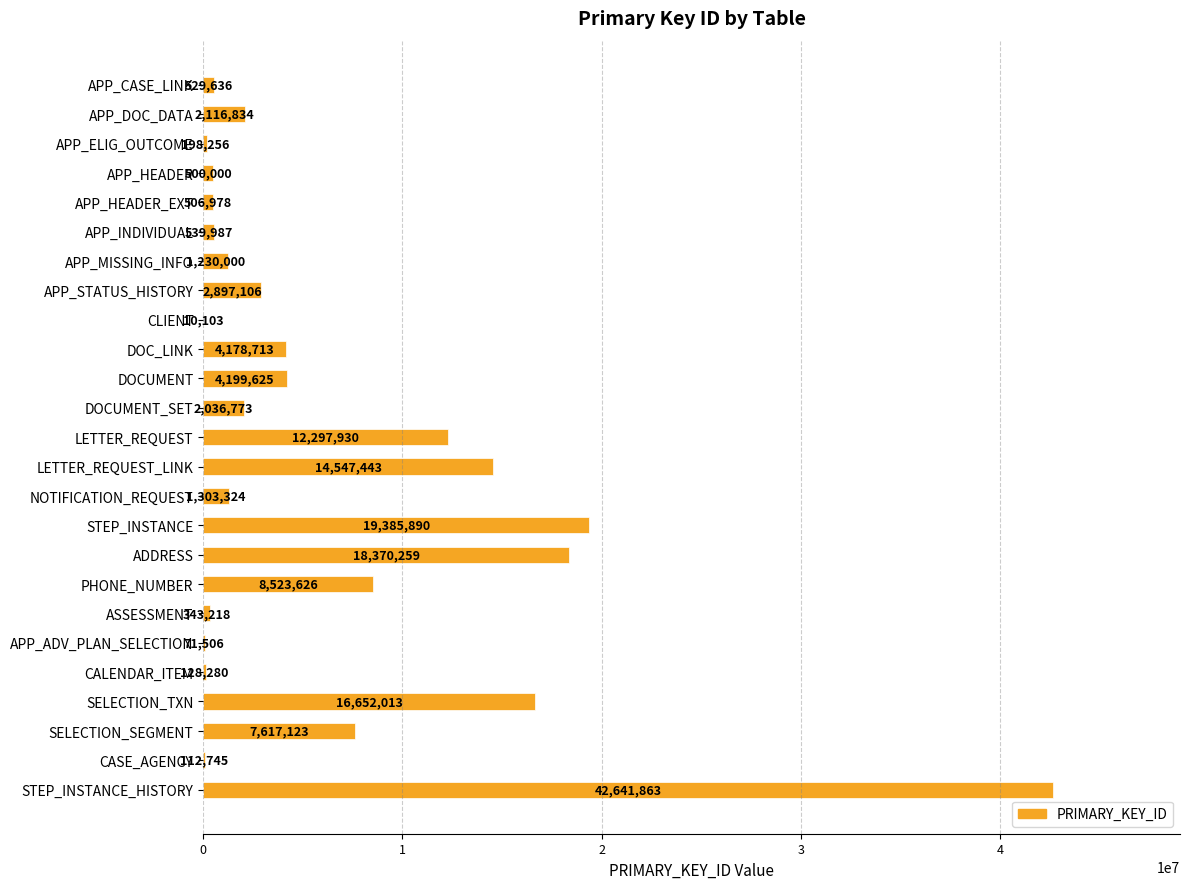

The value at STEP_INSTANCE is 13005913. True or false?

False